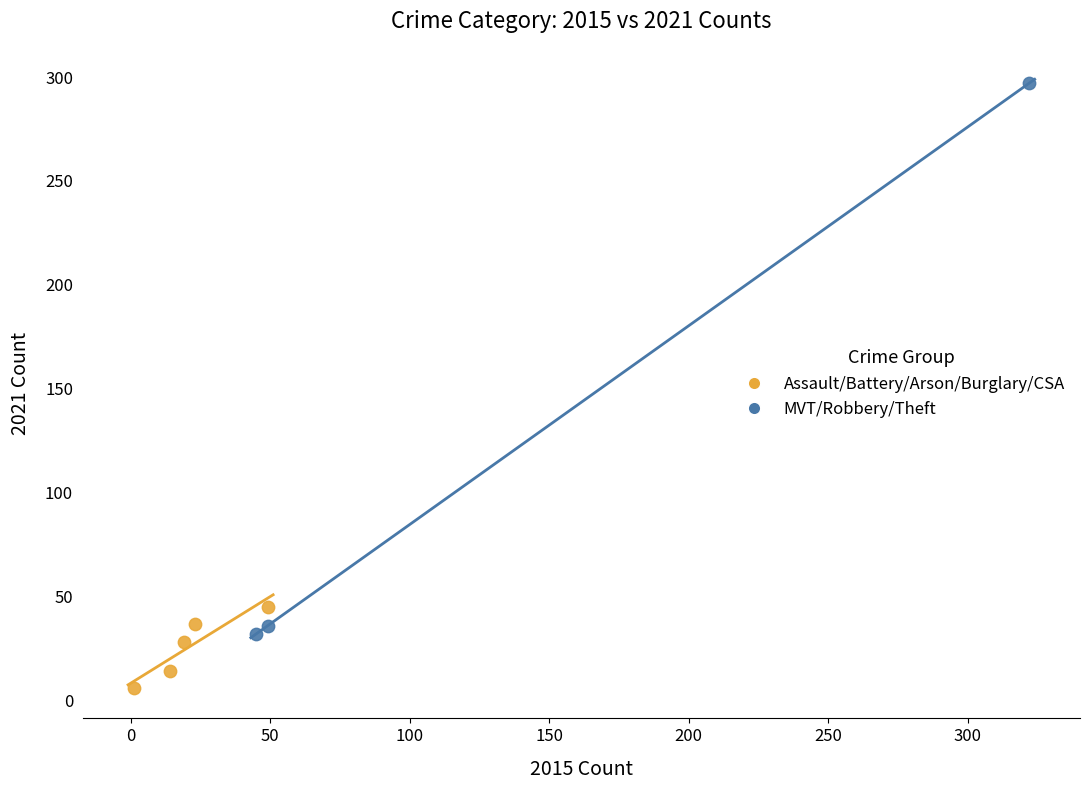

Which series has the largest Y range (max minus min)?

MVT/Robbery/Theft